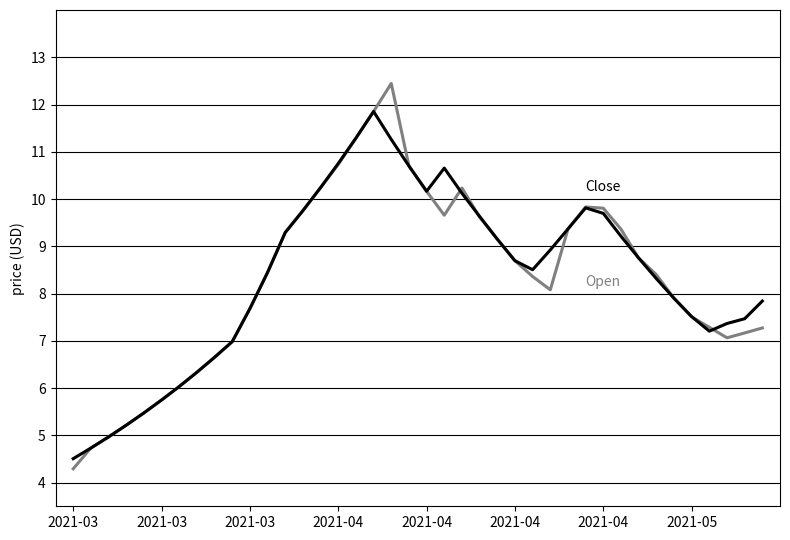

What is the minimum value shown in the chart?

4.3